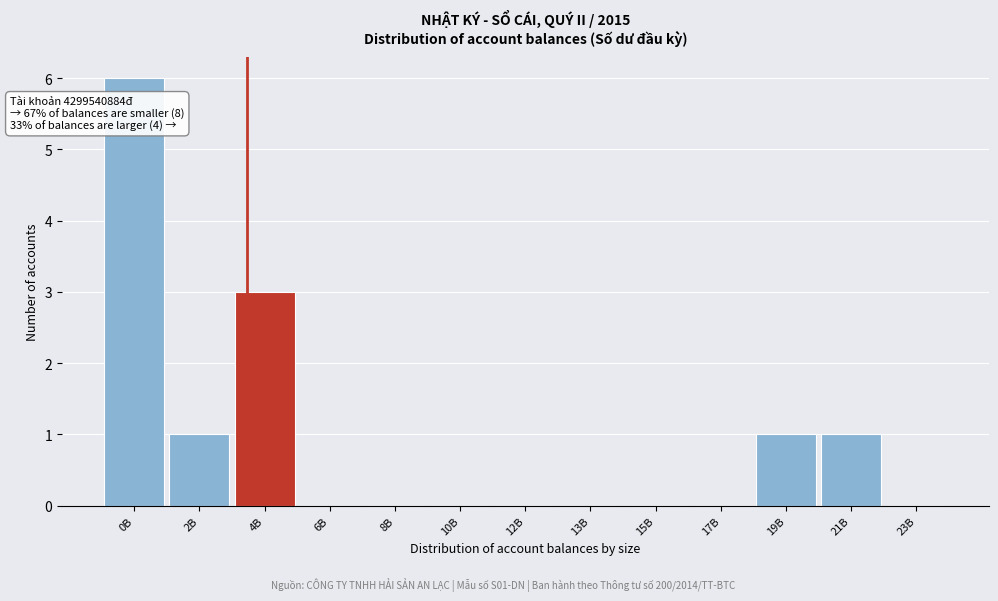

Reading left to right, extract all data points from this chart.

0B=6	2B=1	4B=3	6B=0	8B=0	10B=0	12B=0	13B=0	15B=0	17B=0	19B=1	21B=1	23B=0